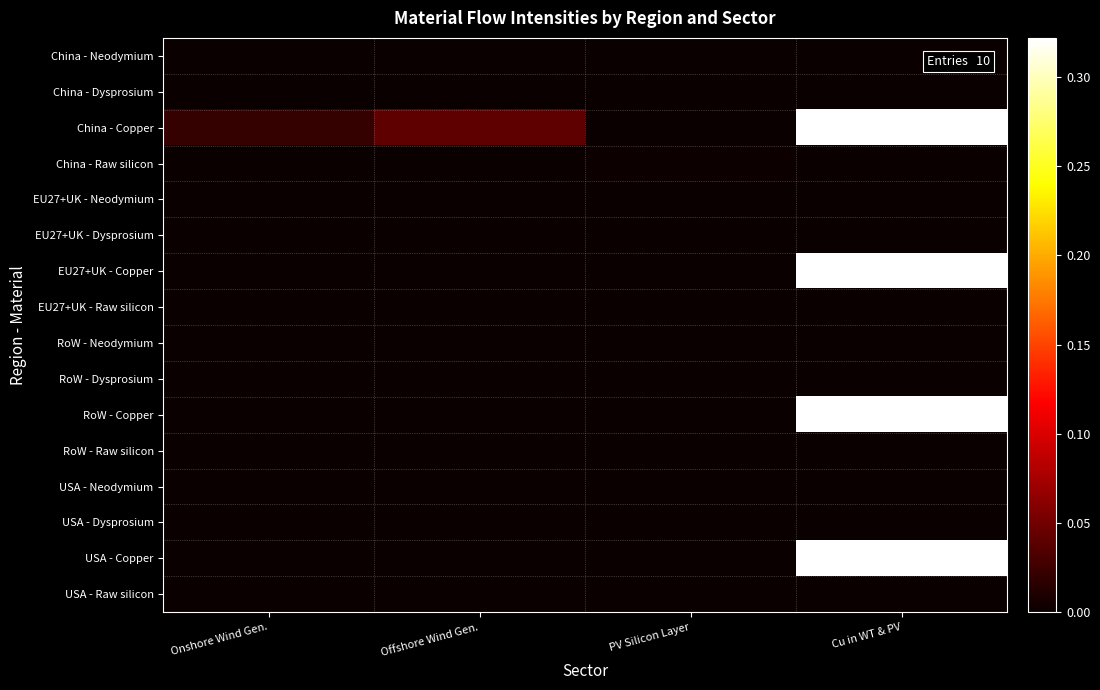

Count the number of categories in the chart.

4